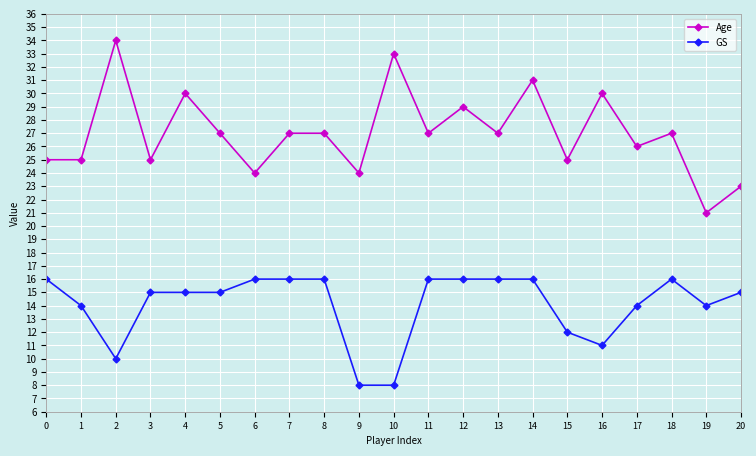

Which label corresponds to the largest value in the chart?

2